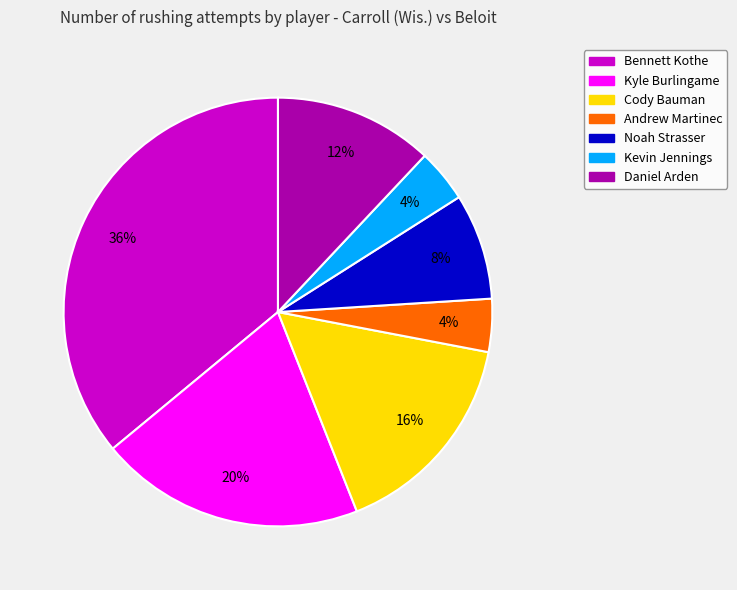

The Cody Bauman slice represents 23% of the pie. True or false?

False